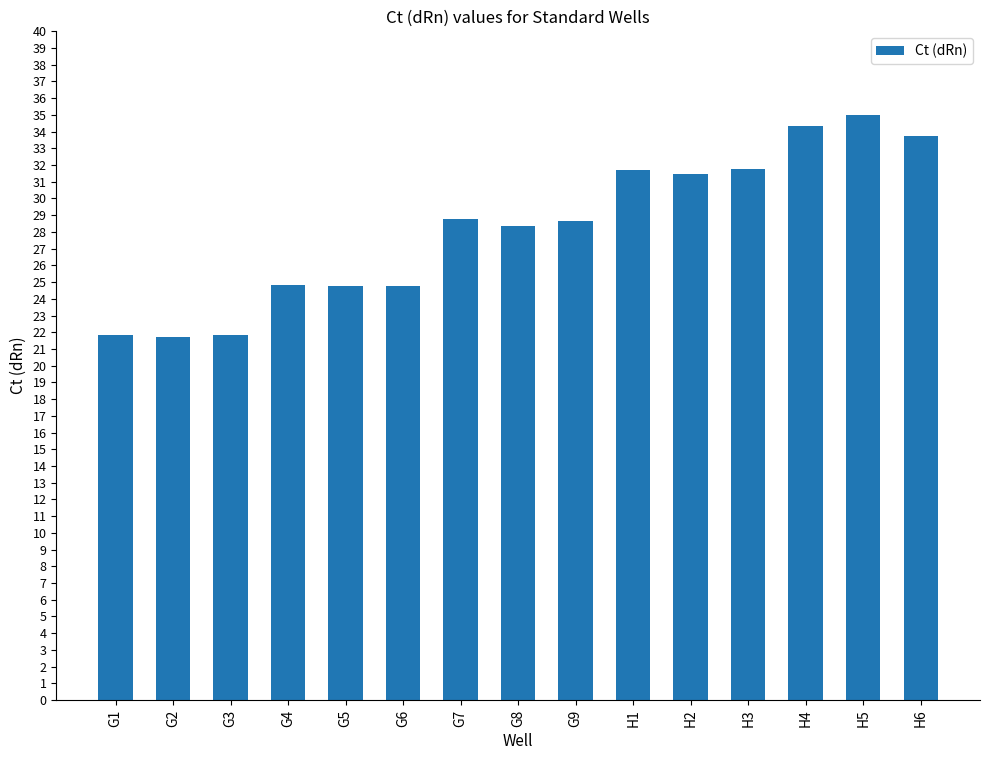

What is the greatest value displayed?

35.0